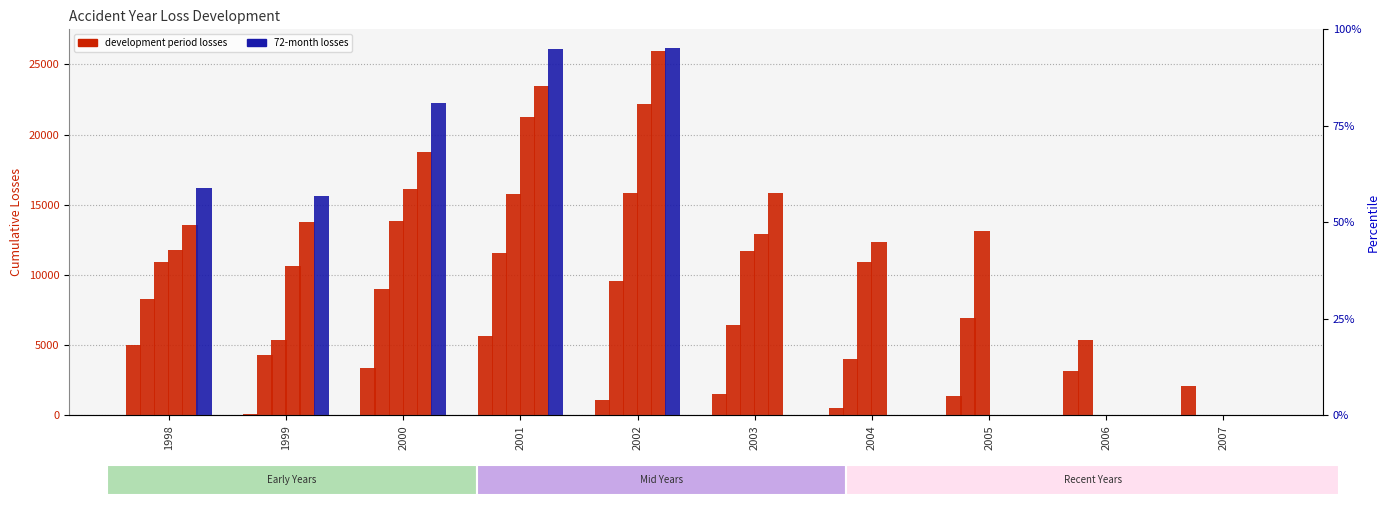

Which series has the widest spread of values?

72 months